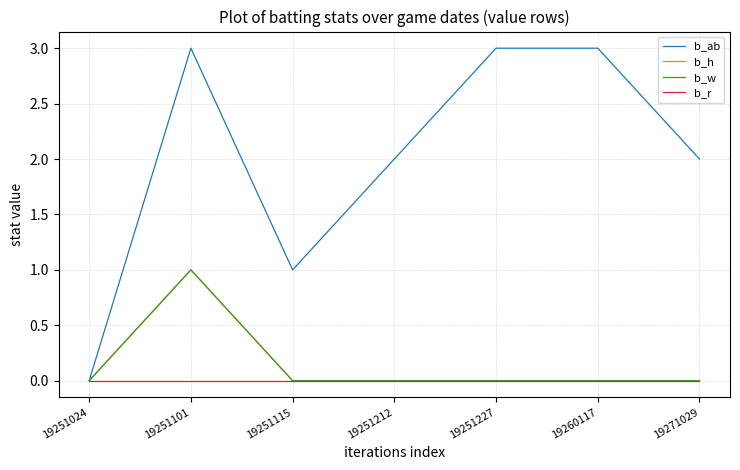

Does the chart display data point markers on the line(s)?

No